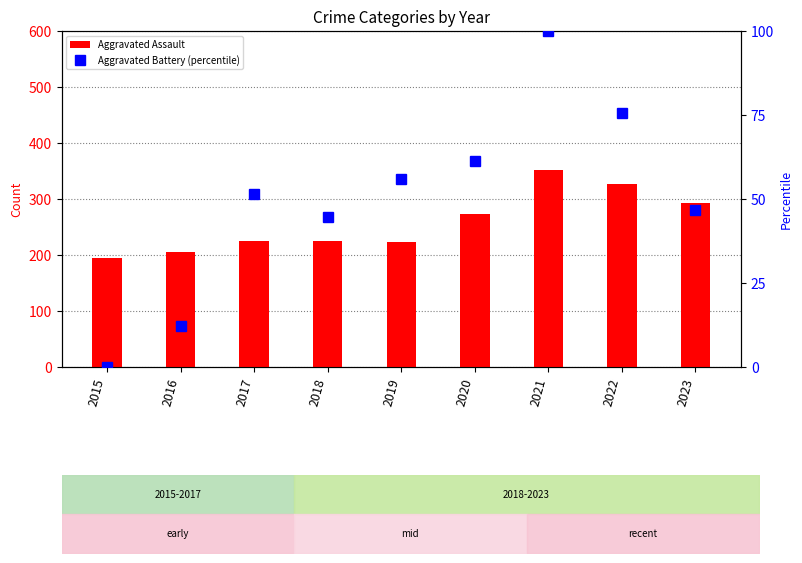

List the series in order of their peak value, lowest first.

Aggravated Battery (percentile), Aggravated Assault